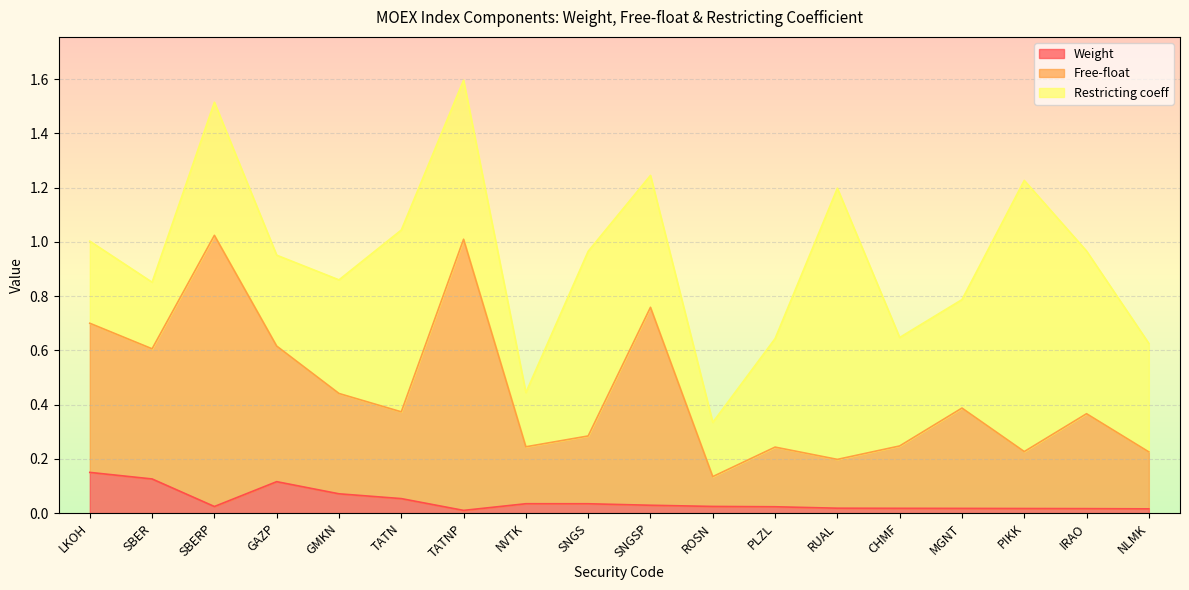

The value of Weight at IRAO is 0.0. True or false?

True